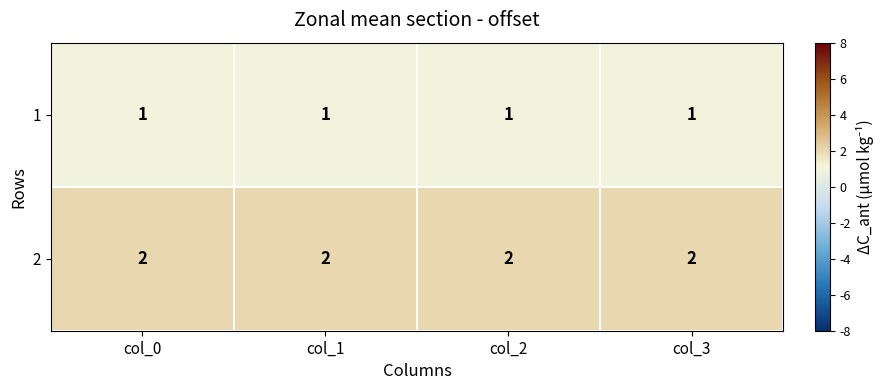

List the series in order of their overall mean, highest first.

2, 1